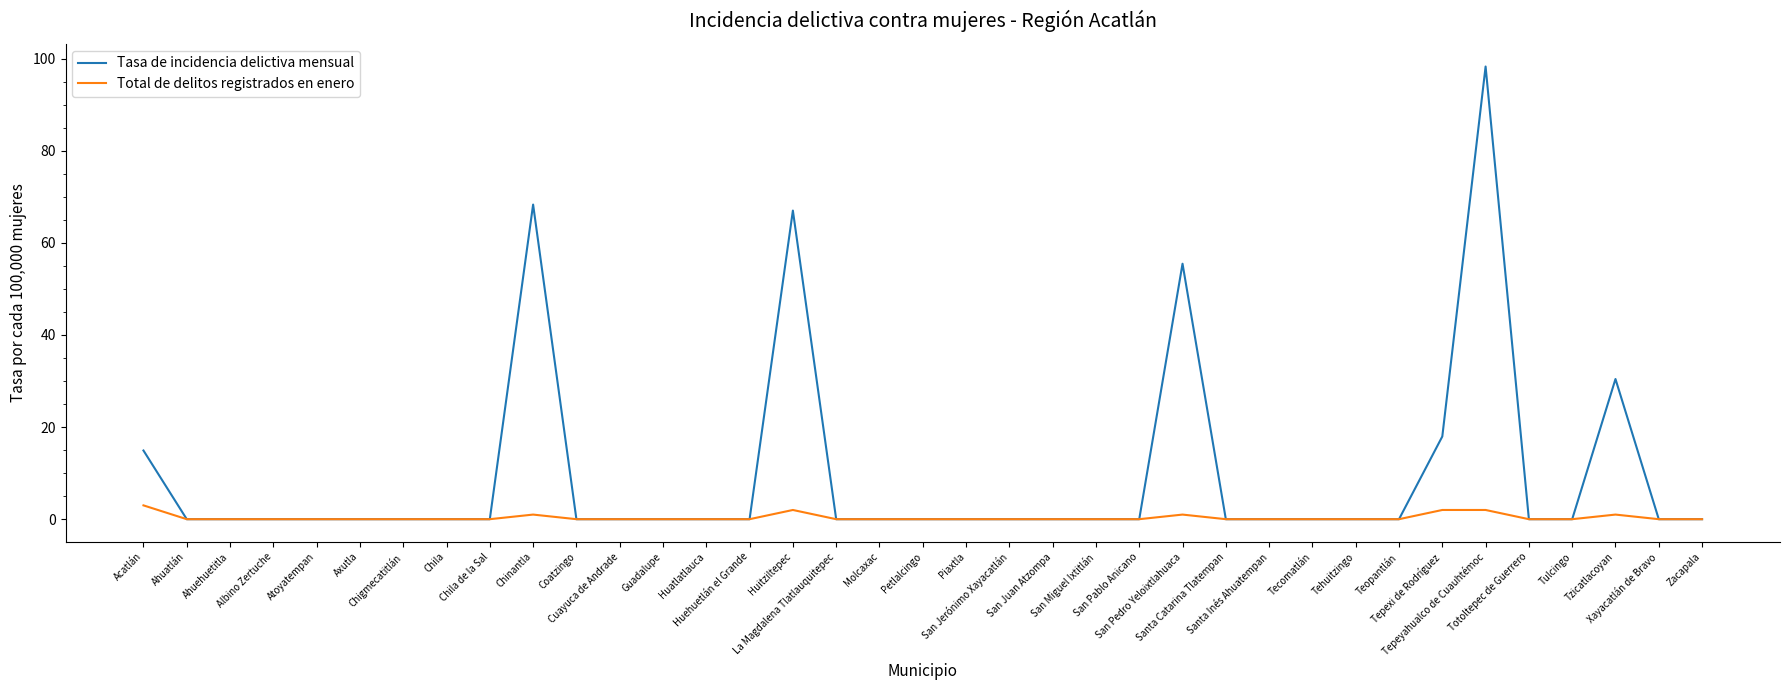

Does the chart have visible grid lines?

No